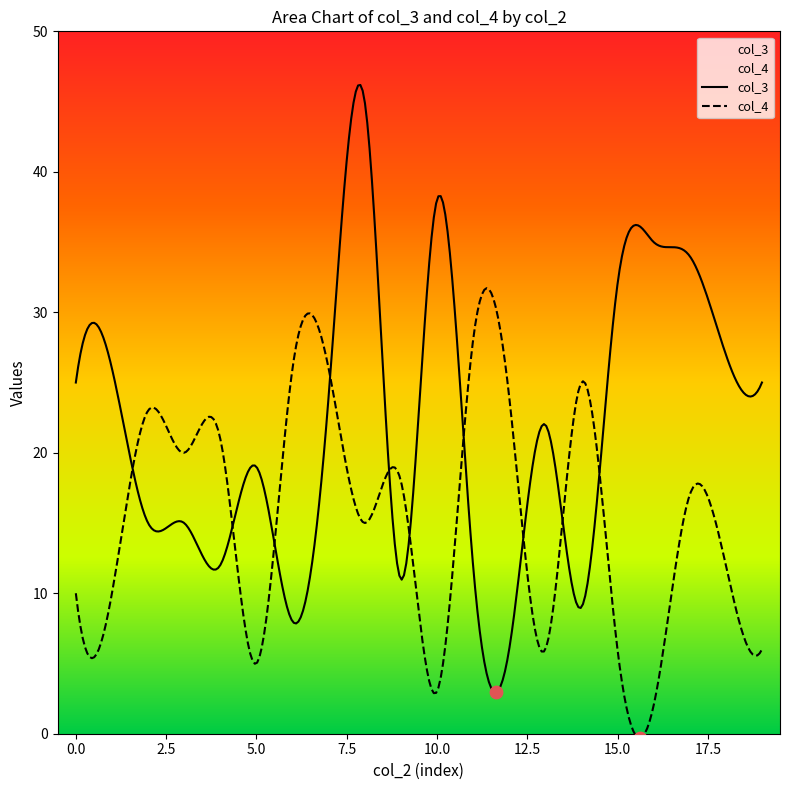

Is the value of col_3 at 18 greater than the value of col_4 at 6?

Yes